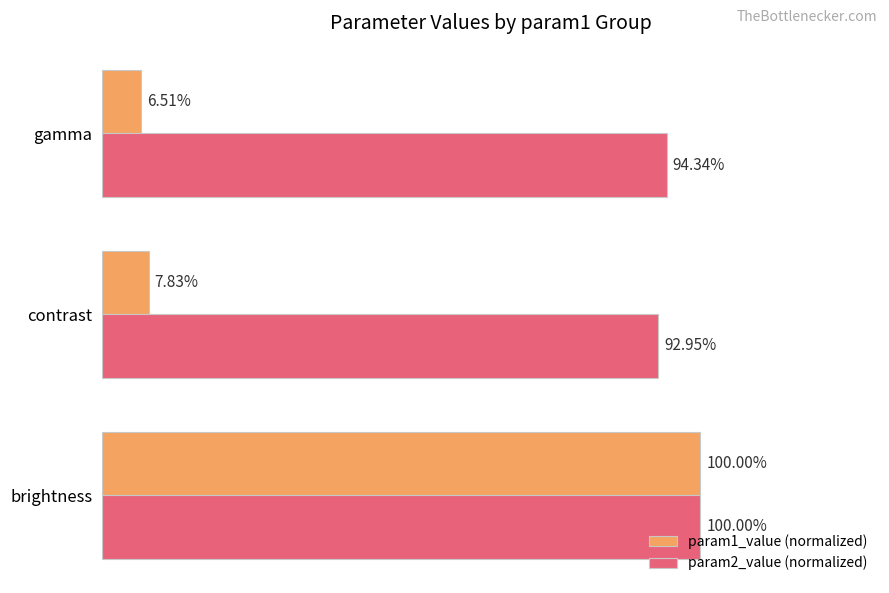

Which series has the widest spread of values?

param1_value (normalized)